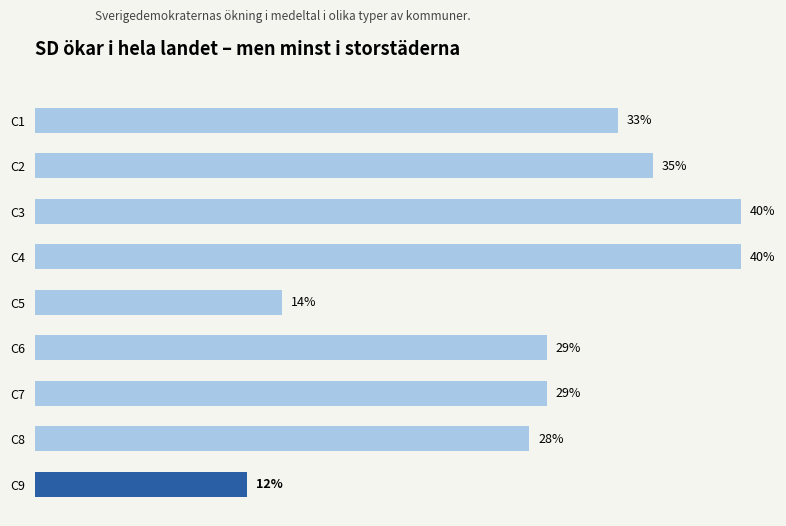

Between C7 and C5, which is larger?

C7